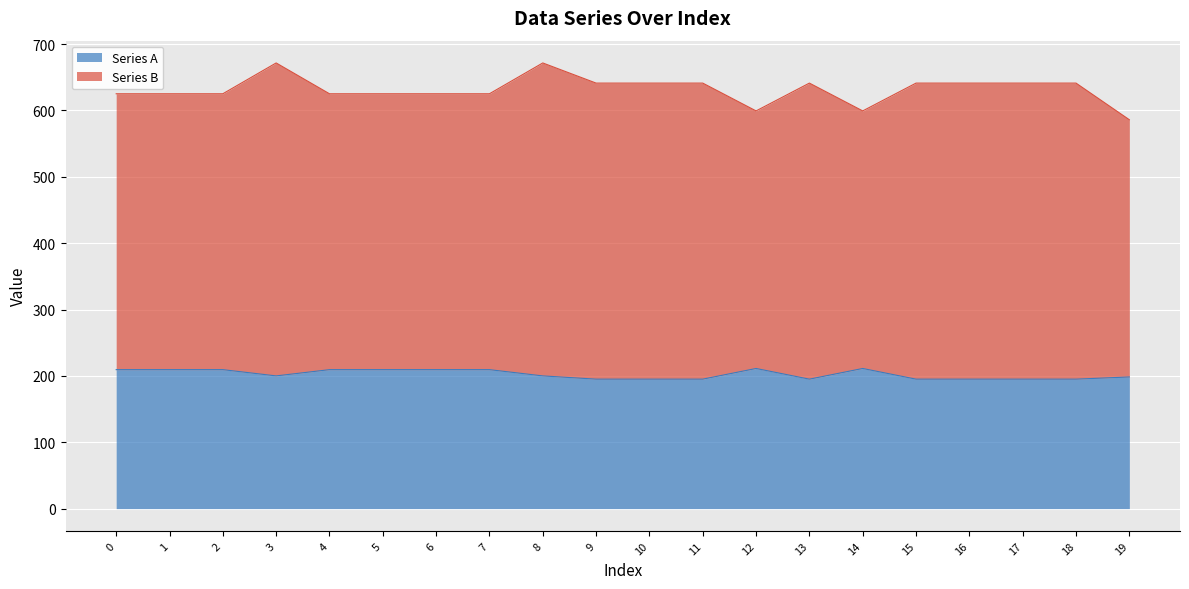

What is the value of the 5th point from the left?

209.4